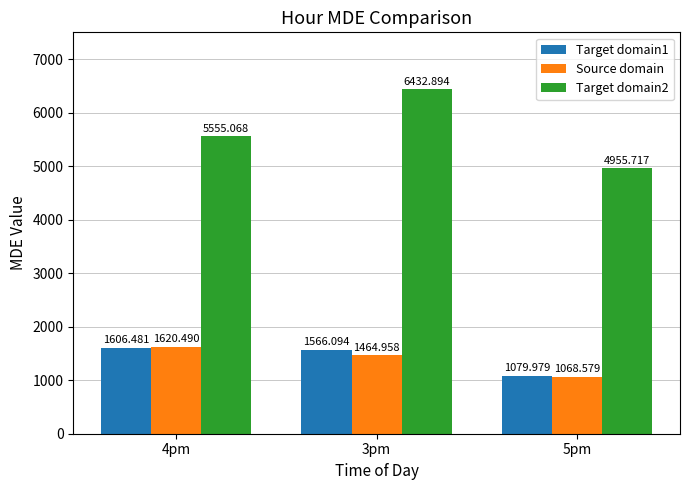

How many values in the Source domain series exceed 1464?

2